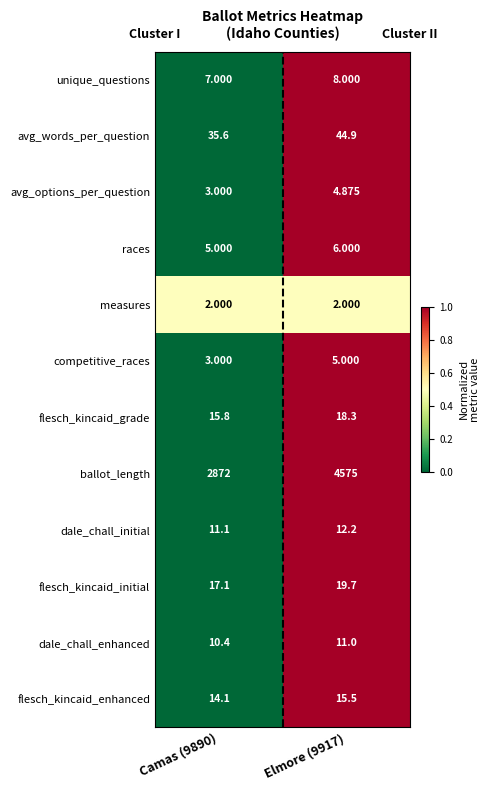

Rank the series by their maximum value, from lowest to highest.

measures, avg_options_per_question, competitive_races, races, unique_questions, dale_chall_enhanced, dale_chall_initial, flesch_kincaid_enhanced, flesch_kincaid_grade, flesch_kincaid_initial, avg_words_per_question, ballot_length